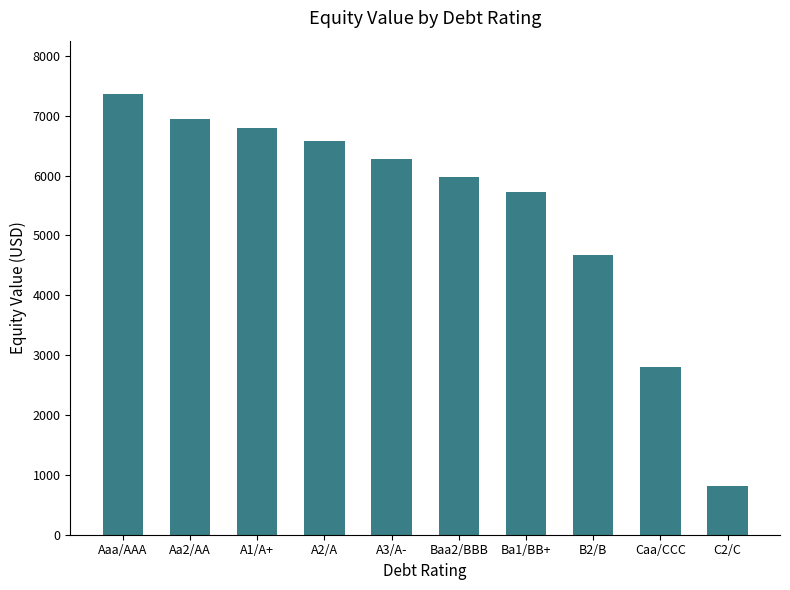

What is the sum of the values at C2/C and Ba1/BB+?

6533.0